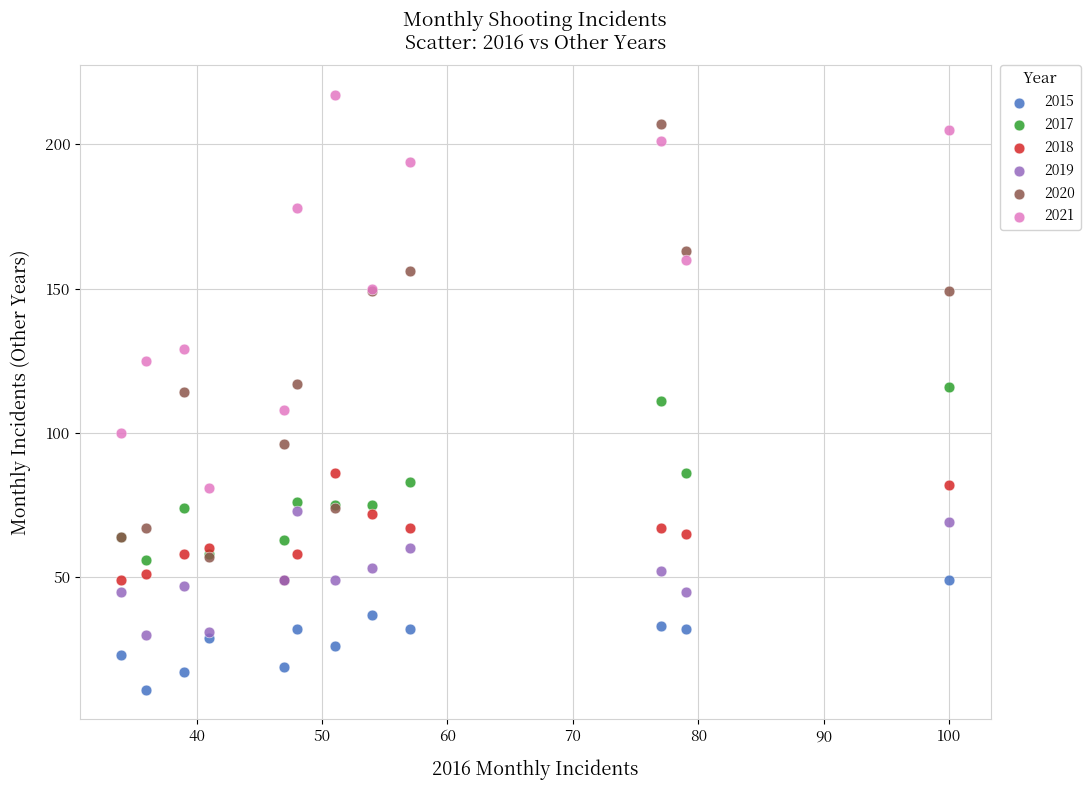

In the 2020 series, what Y value is closest to 132?

117